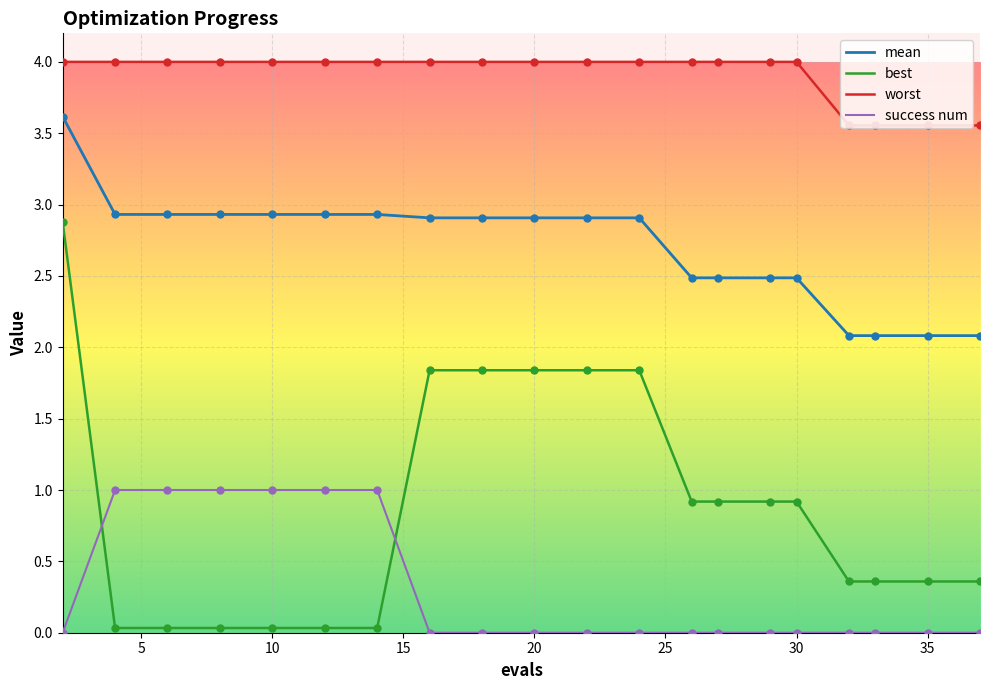

Which series has the largest total across all categories?

worst